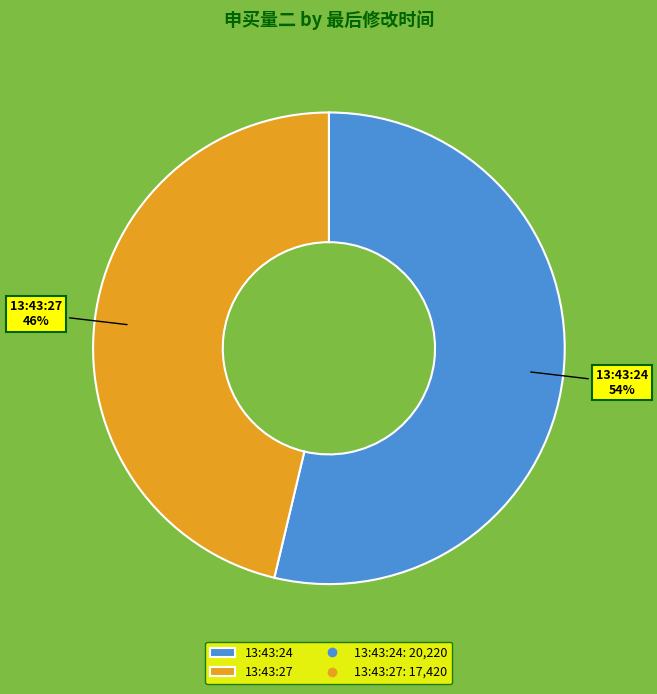

Is it true that 13:43:27 is 46% of the pie?

True